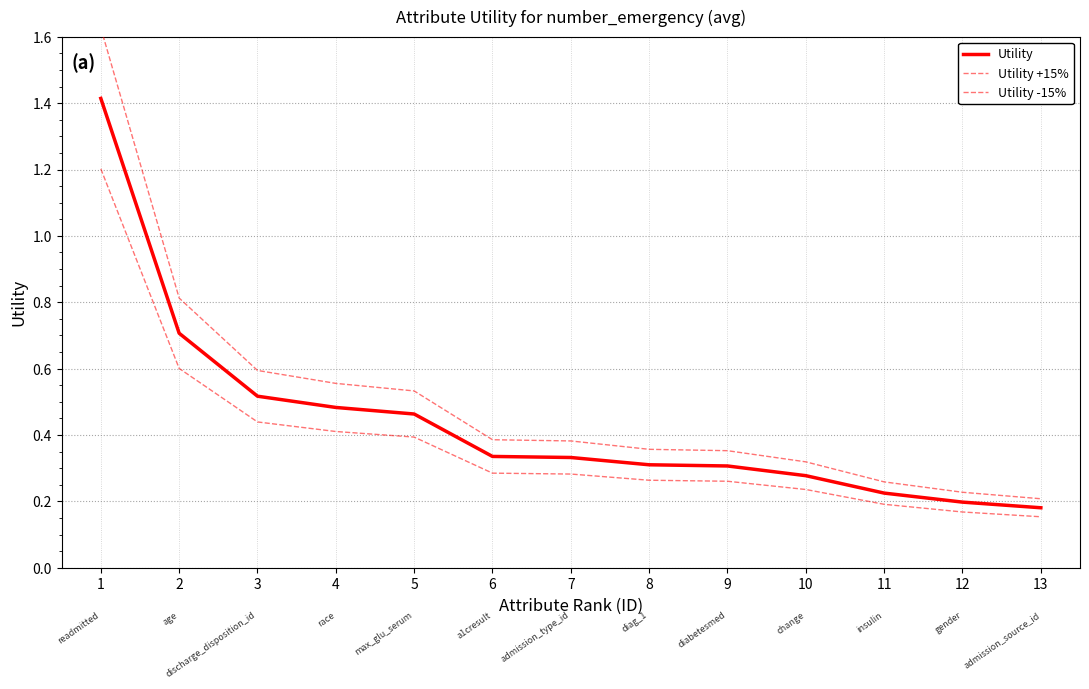

Is the value of Utility +15% at 7 greater than the value of Utility at 11?

Yes